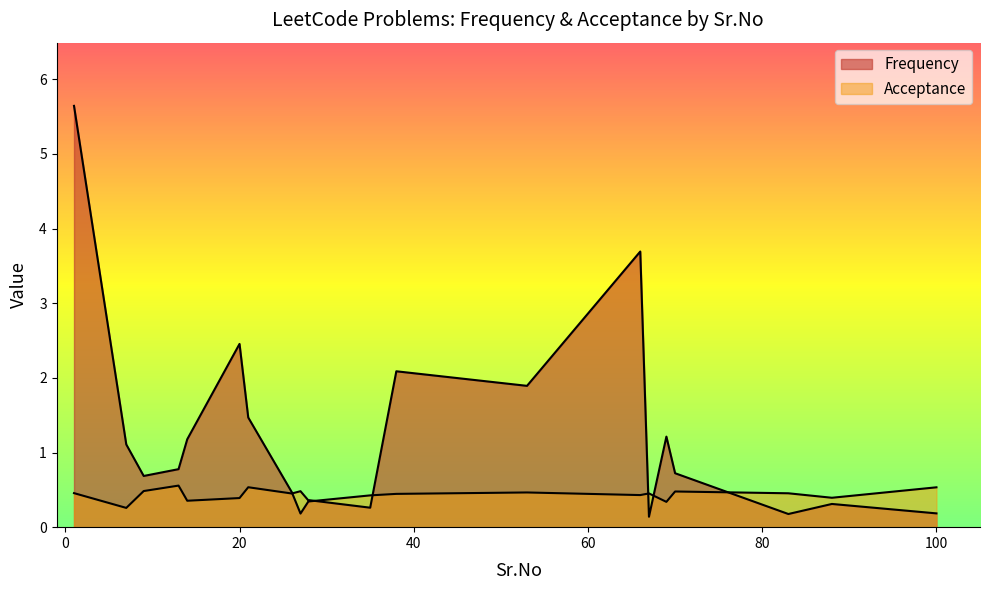

What are all the series names shown in the legend?

Frequency, Acceptance